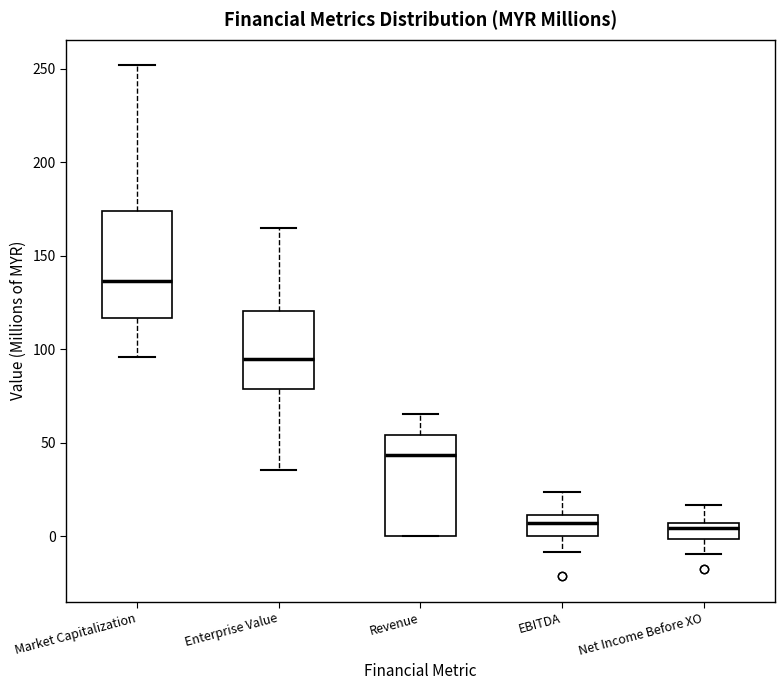

Where is the lower edge of the box for Net Income Before XO on the y-axis? The values are not printed on the chart, so give them approximately, as read against the axis.

0